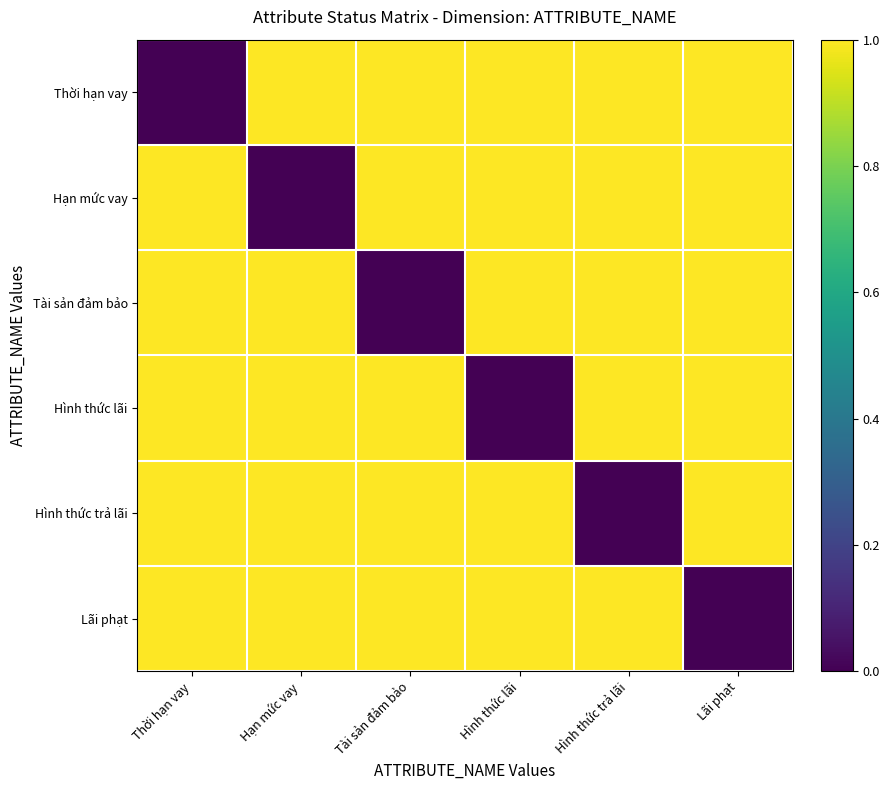

Which has a higher value, Hình thức lãi or Hình thức trả lãi?

Hình thức lãi